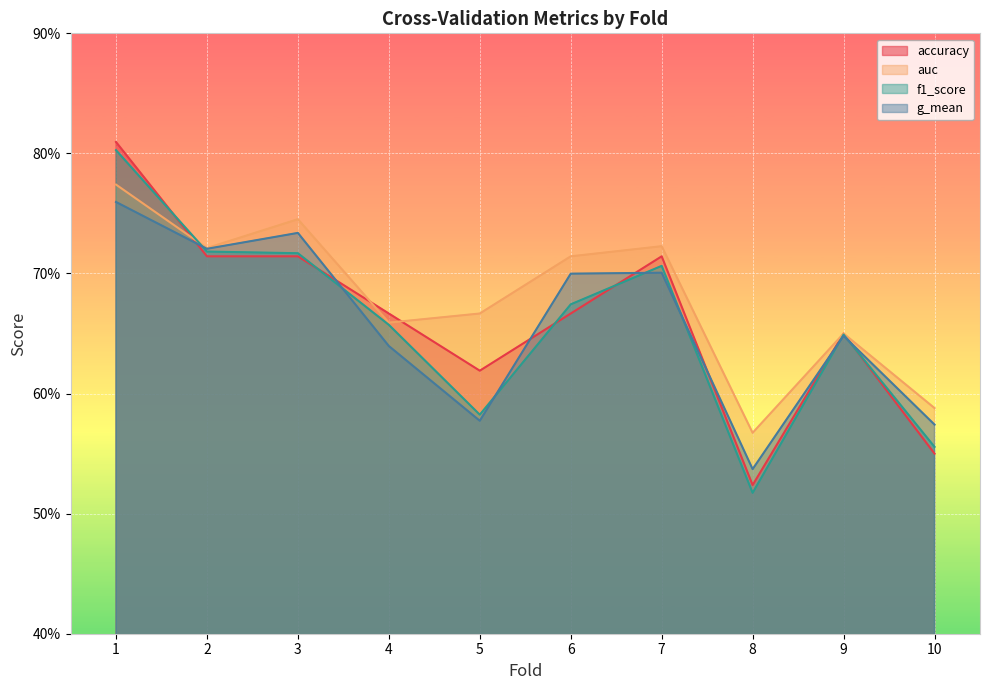

Reading left to right, transcribe all the data shown in this chart.

accuracy: 0.8	0.7	0.7	0.7	0.6	0.7	0.7	0.5	0.7	0.6
auc: 0.8	0.7	0.7	0.7	0.7	0.7	0.7	0.6	0.6	0.6
f1_score: 0.8	0.7	0.7	0.7	0.6	0.7	0.7	0.5	0.6	0.6
g_mean: 0.8	0.7	0.7	0.6	0.6	0.7	0.7	0.5	0.6	0.6